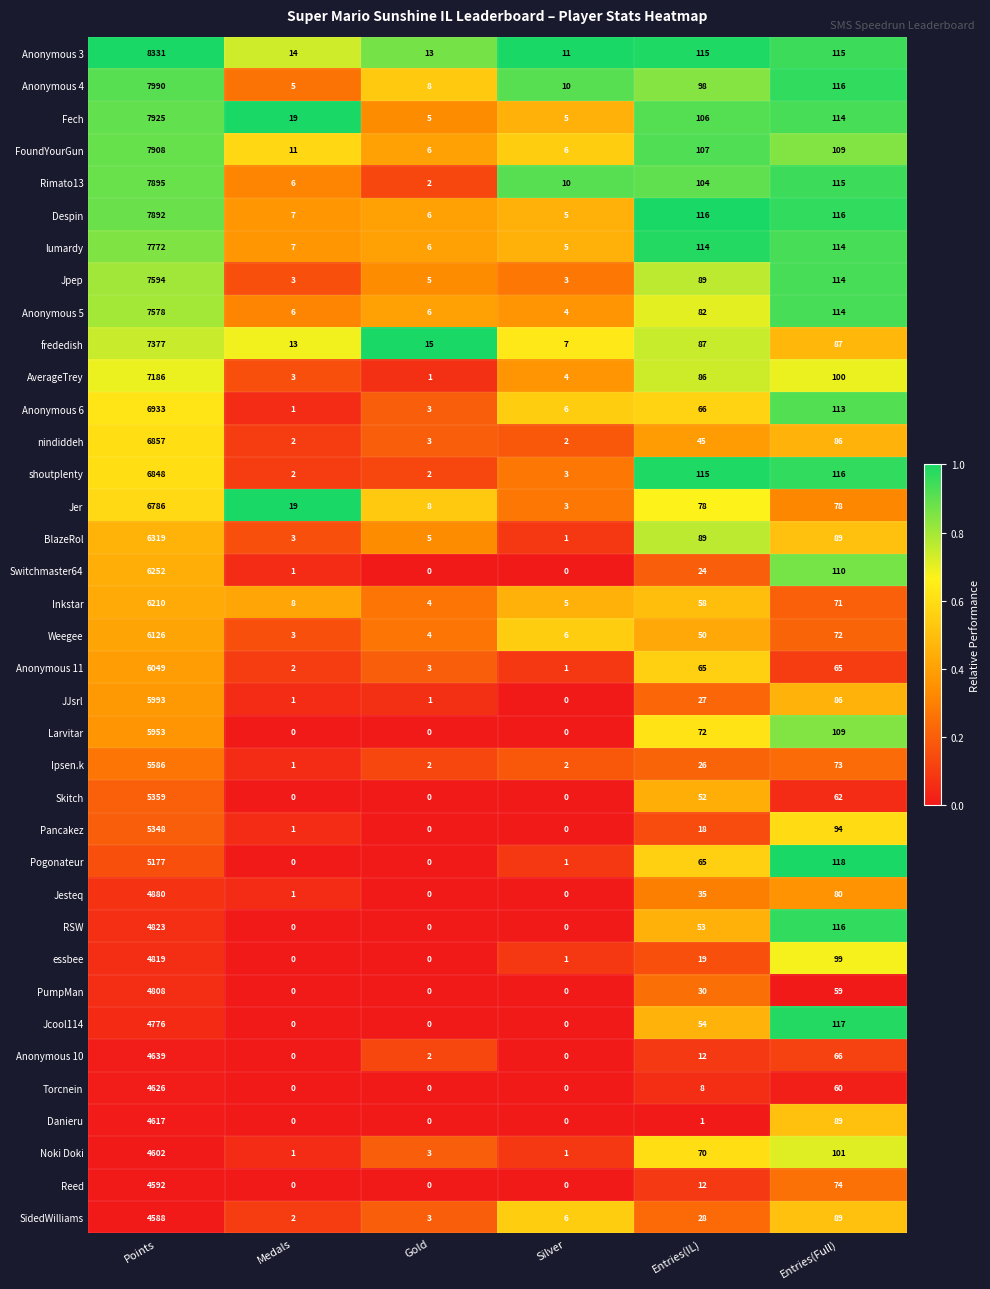

What value does the shoutplenty series have at Points, to the nearest 10?

6850